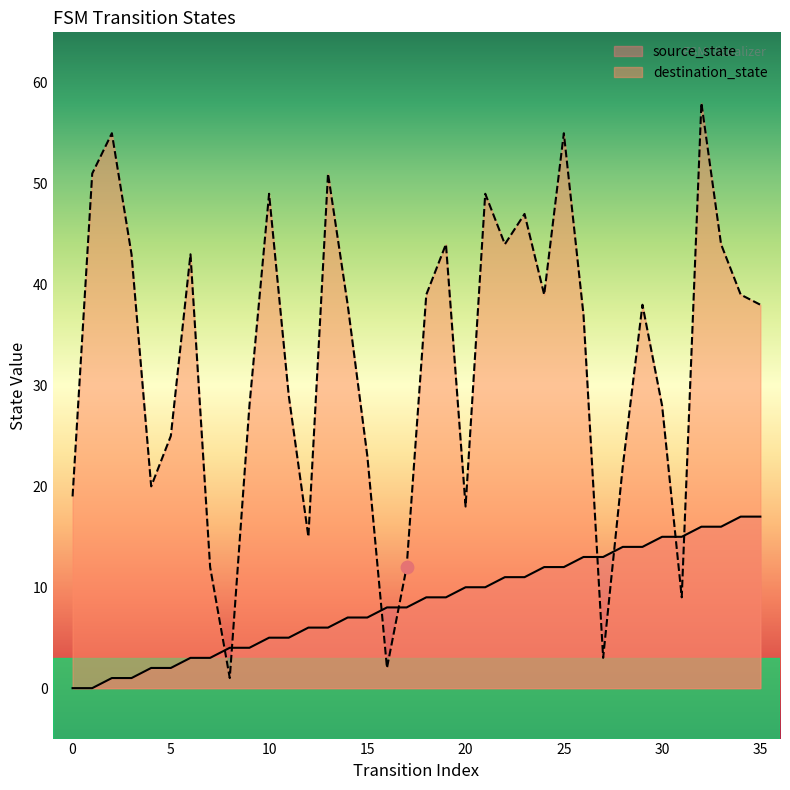

At how many categories does at least one series exceed 28?

21